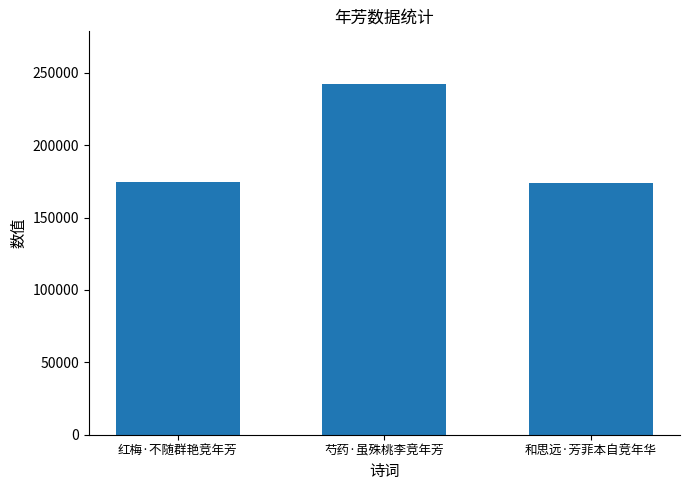

What is the ratio of the value at 芍药·虽殊桃李竞年芳 to the value at 和思远·芳菲本自竞年华?

1.4